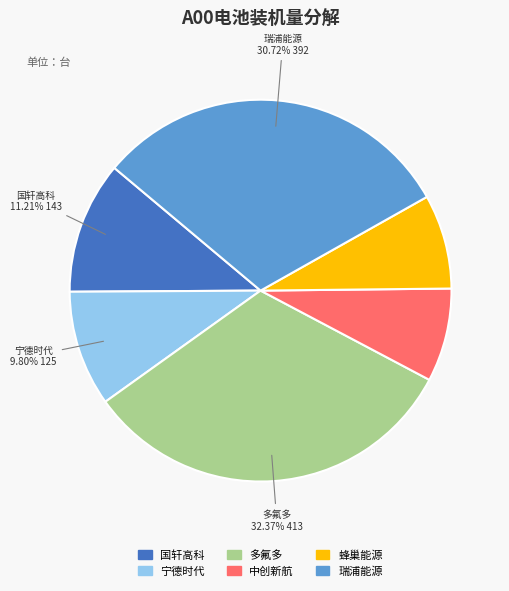

Approximately how many times larger is the value at 国轩高科 compared to 宁德时代?

1.1